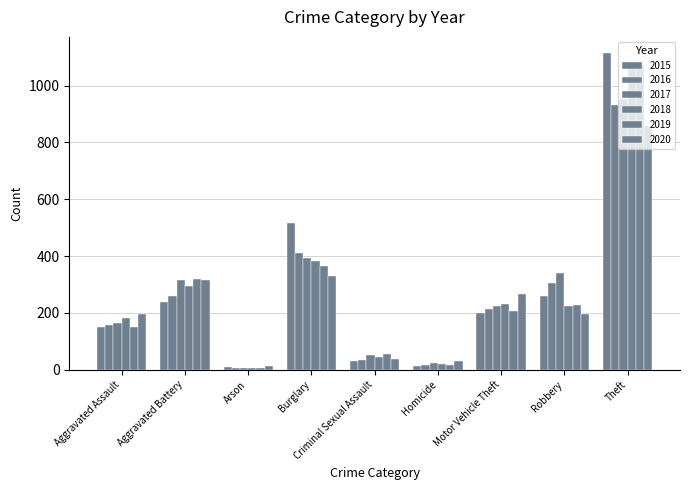

Rank the series at Burglary from lowest to highest value.

2020, 2019, 2018, 2017, 2016, 2015